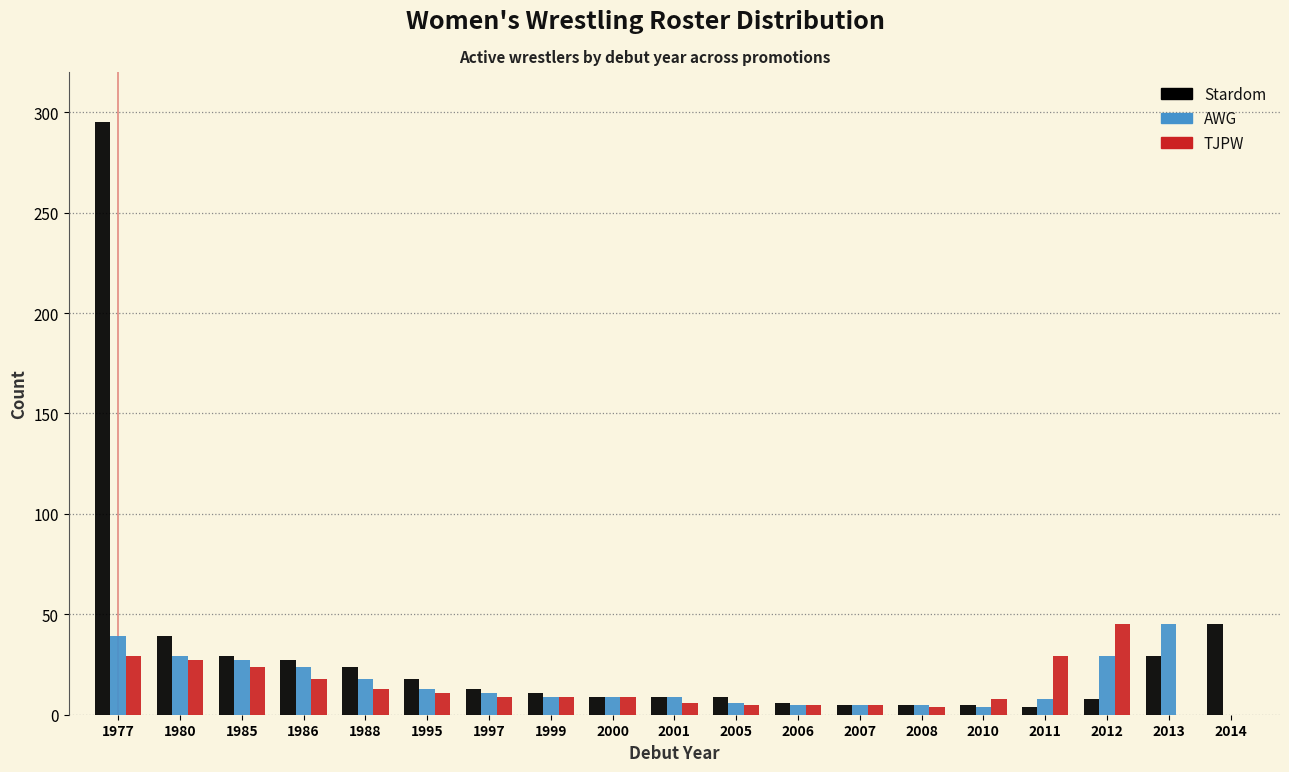

At which category is the sum across all series the highest?

1977